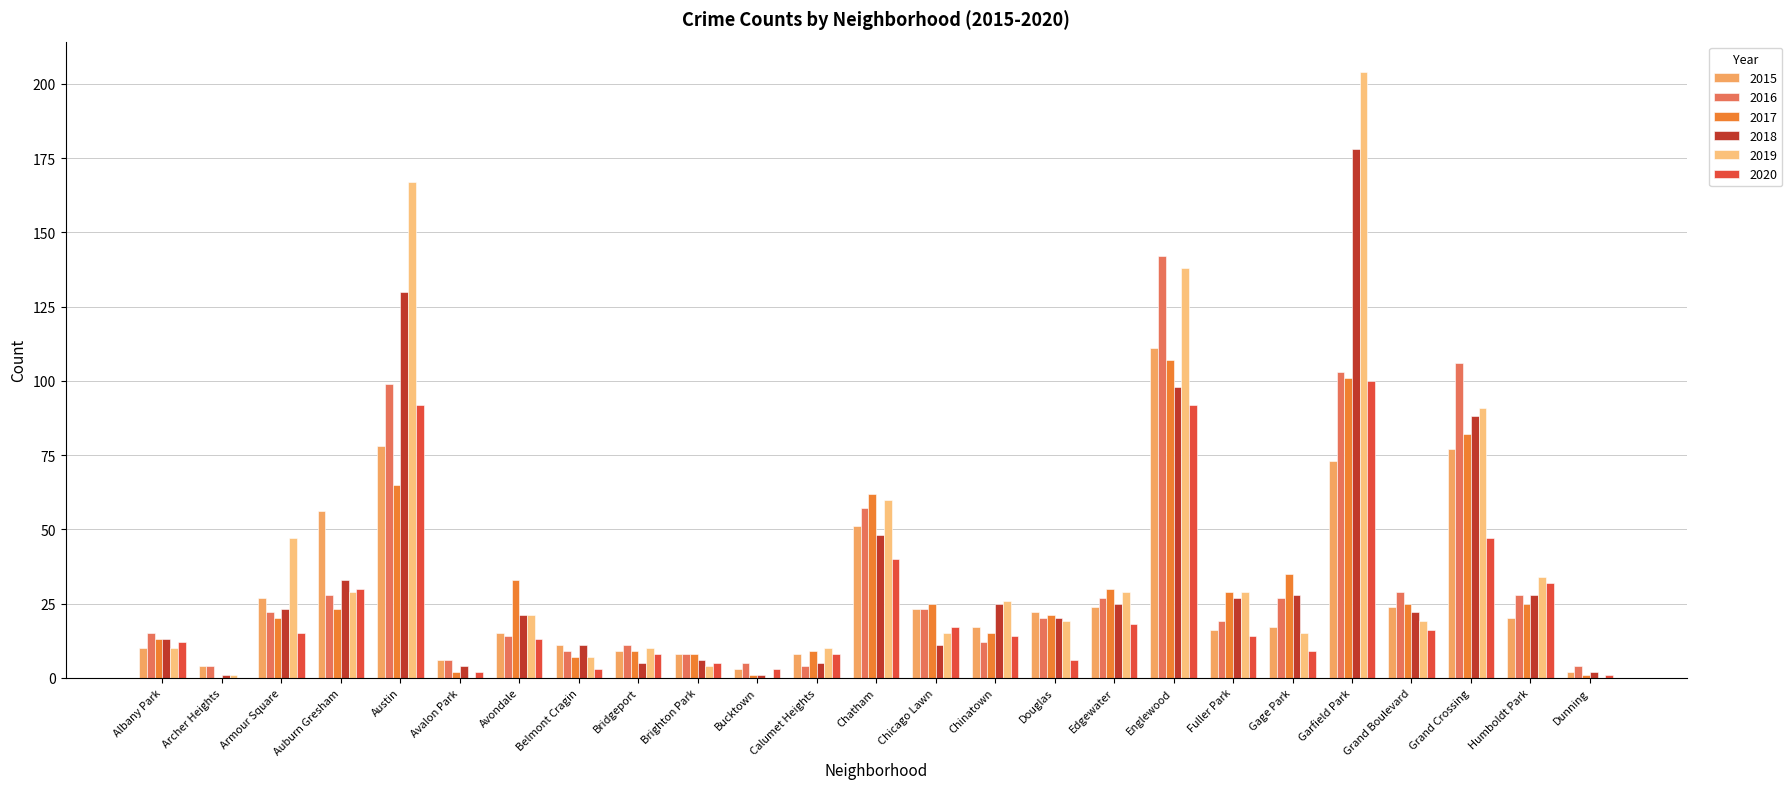

What is the spread (max minus min) of values at Bridgeport?

6